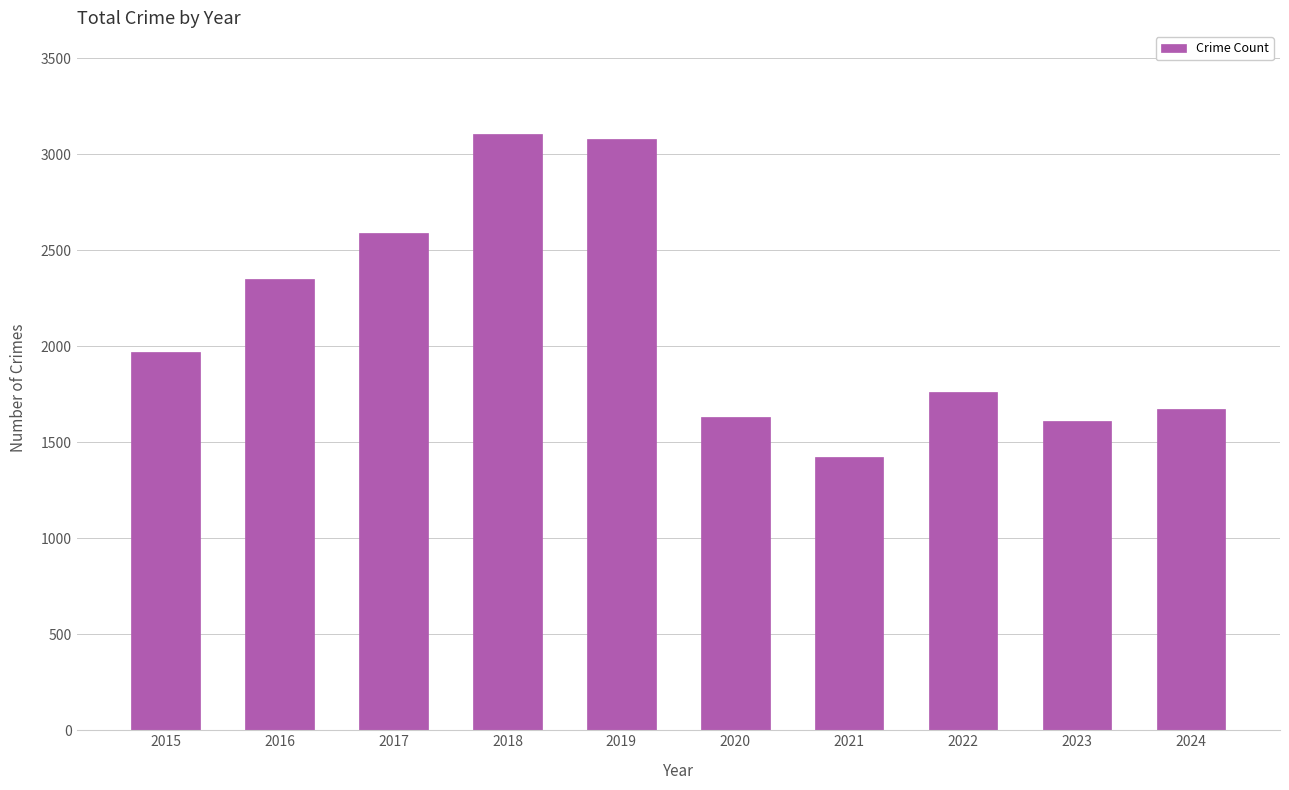

Reading left to right, what are all the values shown in this chart?

1968	2352	2592	3105	3080	1634	1422	1761	1612	1673